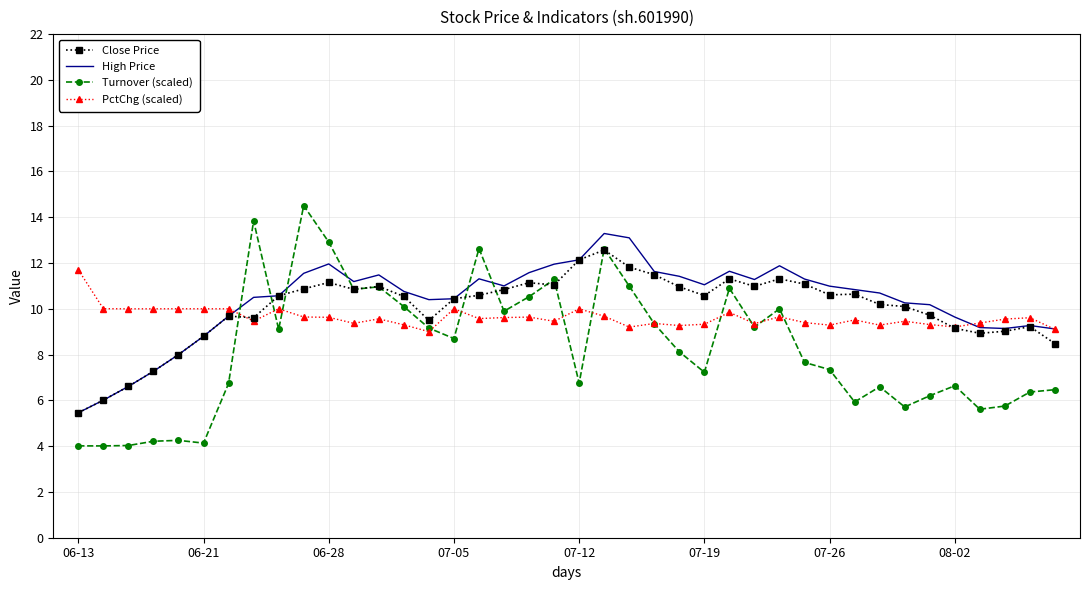

What is the minimum value shown in the chart?

4.0